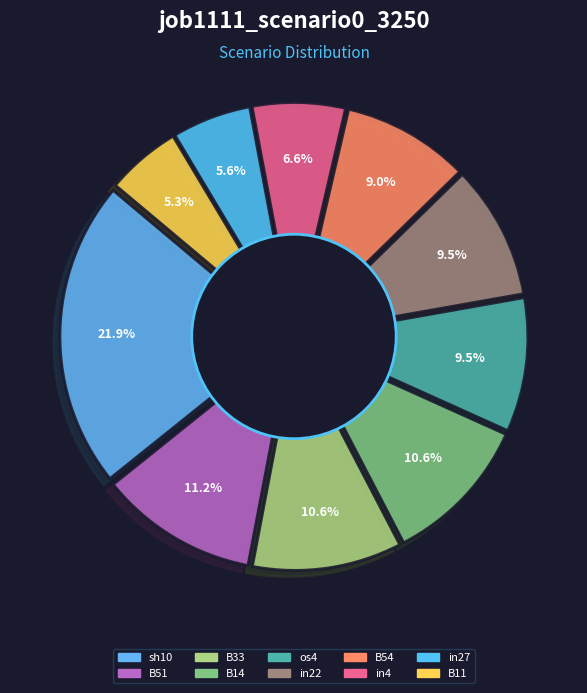

Rank the categories by value from lowest to highest.

B11, in27, in4, B54, os4, in22, B14, B33, B51, sh10